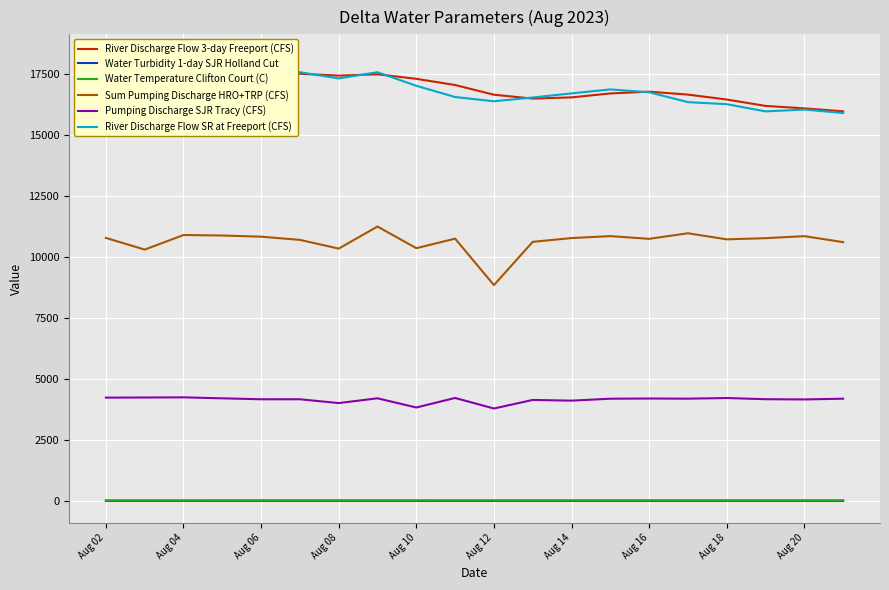

The value of Pumping Discharge SJR Tracy (CFS) at Aug 16 is 1273.9. True or false?

False